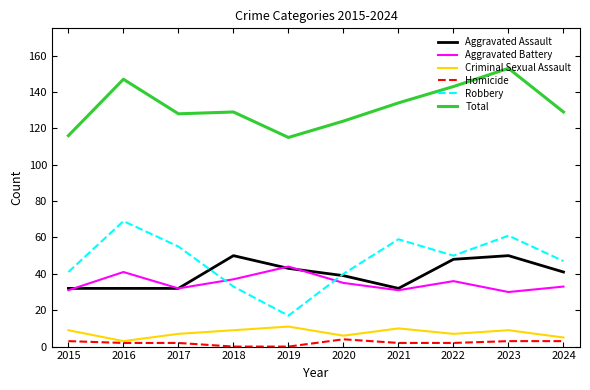

At which category is the sum across all series the highest?

2023